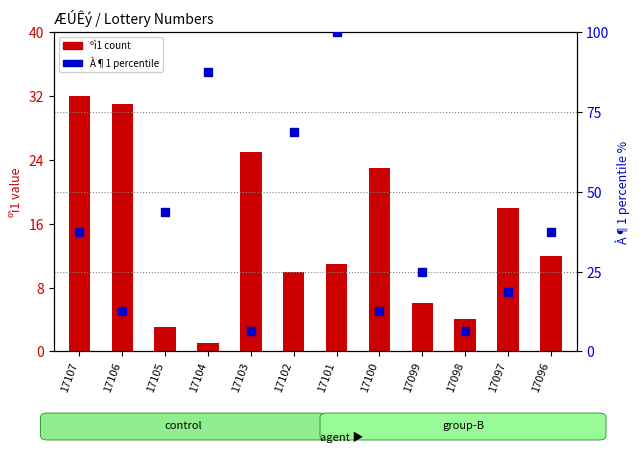

What is the difference between the maximum and second lowest values in the À¶1 (percentile) series?

93.8